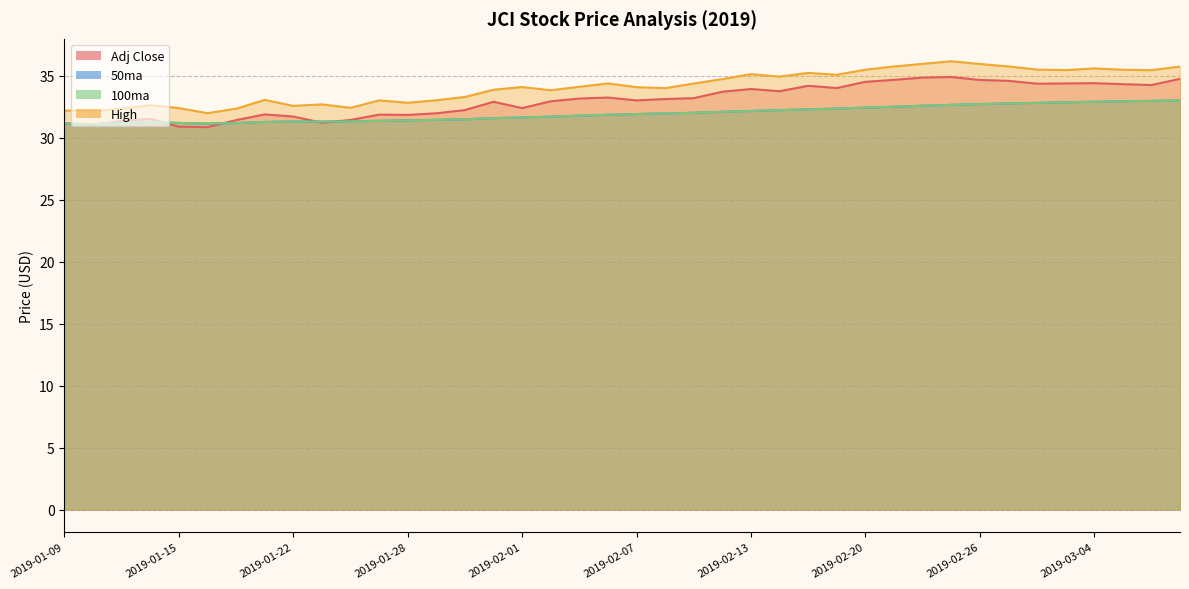

True or false: Adj Close and High intersect in this chart.

False